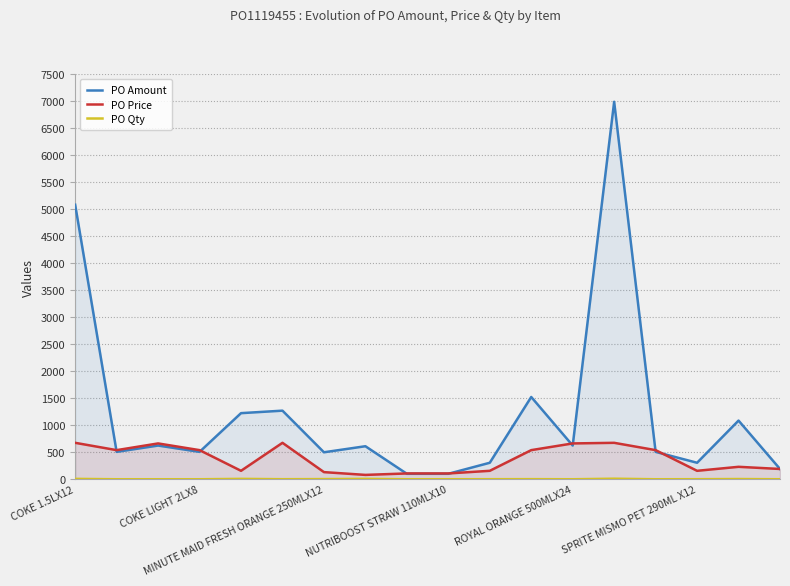

Reading right to left, extract all data points from this chart.

PO Amount: 191.0	1086.6	306.0	507.7	6985.9	624.4	1523.1	306.0	101.9	101.9	612.0	499.9	1270.2	1224.0	507.7	624.4	507.7	5080.6
PO Price: 191.0	231.0	157.0	539.6	675.0	663.7	539.6	157.0	108.3	108.3	81.3	132.8	675.0	157.0	539.6	663.7	539.6	675.0
PO Qty: 1.0	5.0	2.0	1.0	11.0	1.0	3.0	2.0	1.0	1.0	8.0	4.0	2.0	8.0	1.0	1.0	1.0	8.0